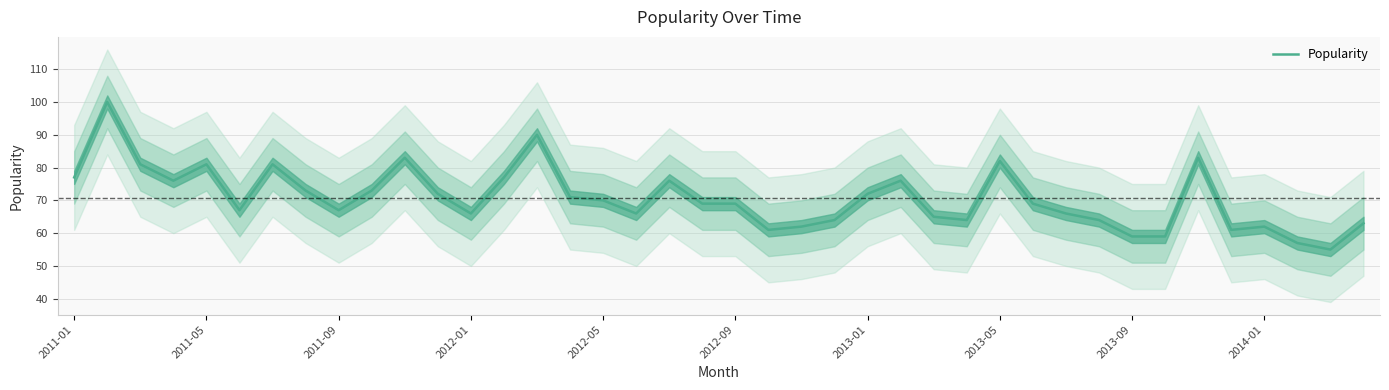

What is the maximum value for Popularity?

100